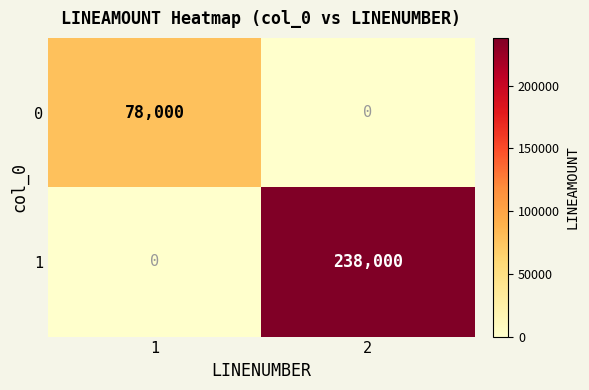

What is the approximate value of 0 at 1, to the nearest 100?

78000